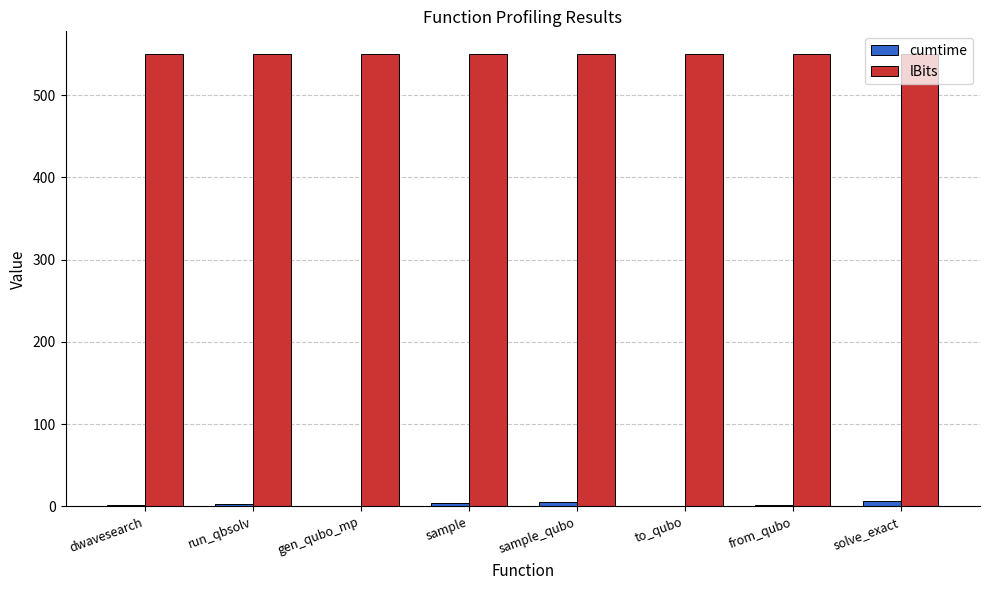

Is it true that lBits equals 355.9 at sample?

False